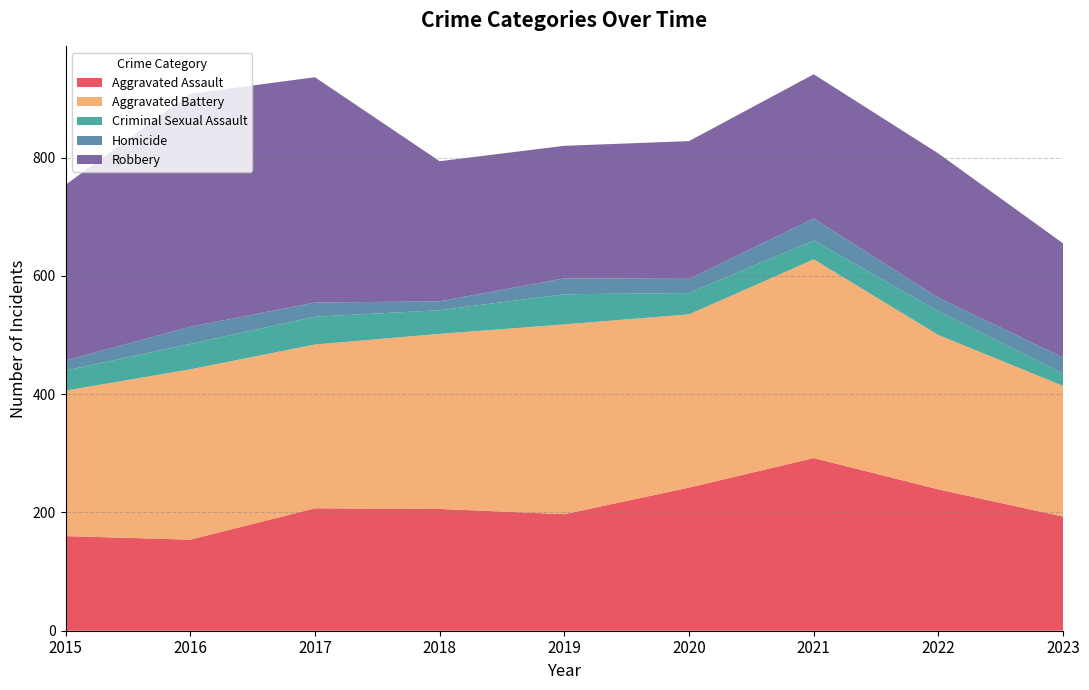

Reading left to right, list all the values displayed in this chart.

Aggravated Assault: 2015=160	2016=154	2017=207	2018=206	2019=197	2020=242	2021=292	2022=239	2023=193
Aggravated Battery: 2015=246	2016=288	2017=277	2018=296	2019=321	2020=293	2021=336	2022=261	2023=221
Criminal Sexual Assault: 2015=34	2016=43	2017=47	2018=40	2019=51	2020=36	2021=32	2022=40	2023=21
Homicide: 2015=17	2016=29	2017=24	2018=15	2019=27	2020=24	2021=37	2022=23	2023=27
Robbery: 2015=297	2016=394	2017=381	2018=237	2019=224	2020=233	2021=244	2022=244	2023=193